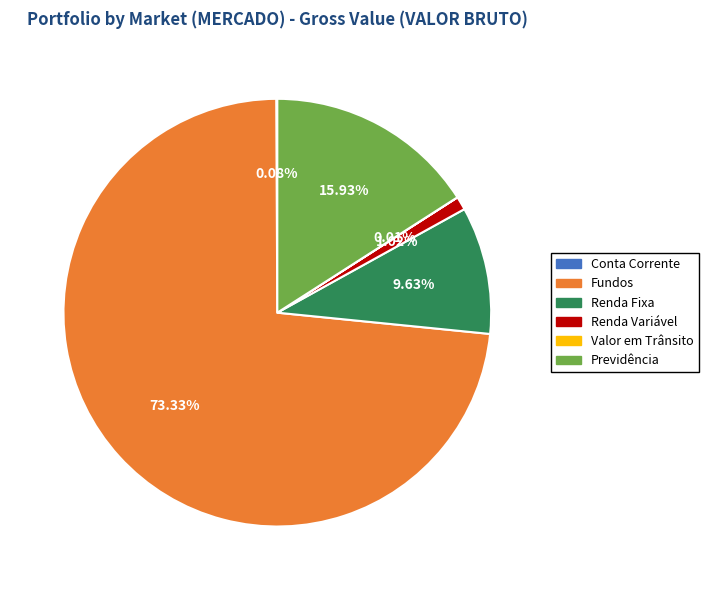

Which category has the biggest portion of the pie?

Fundos